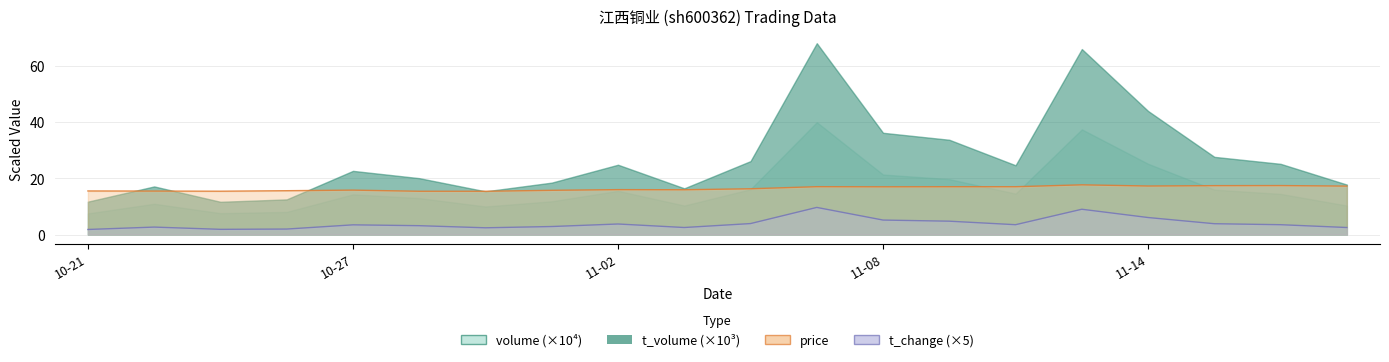

Between 2022-11-03 and 2022-11-08, which is larger?

2022-11-08